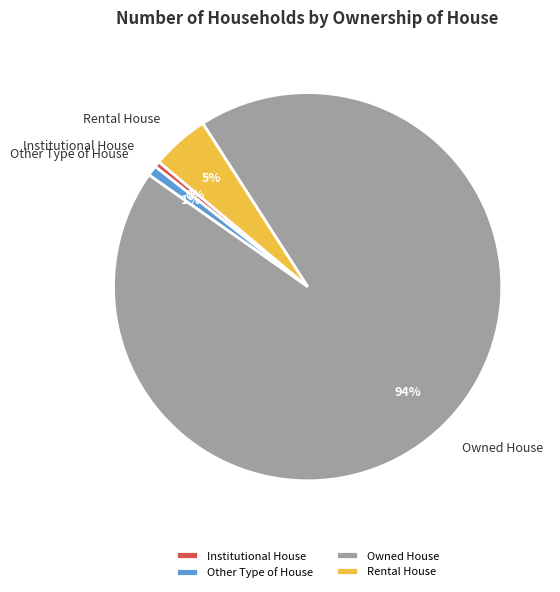

Does Owned House represent more than half of the total?

Yes